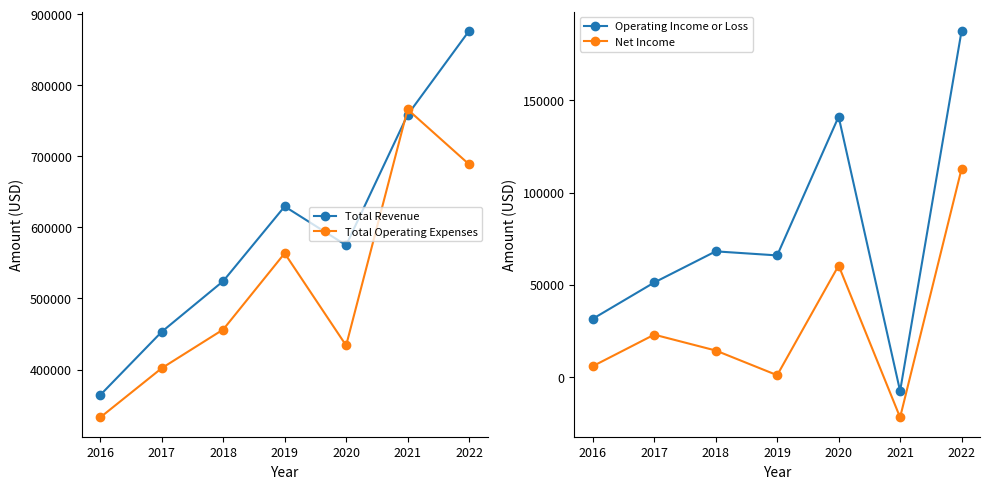

Rank the series by their maximum value, from lowest to highest.

Net Income, Operating Income or Loss, Total Operating Expenses, Total Revenue